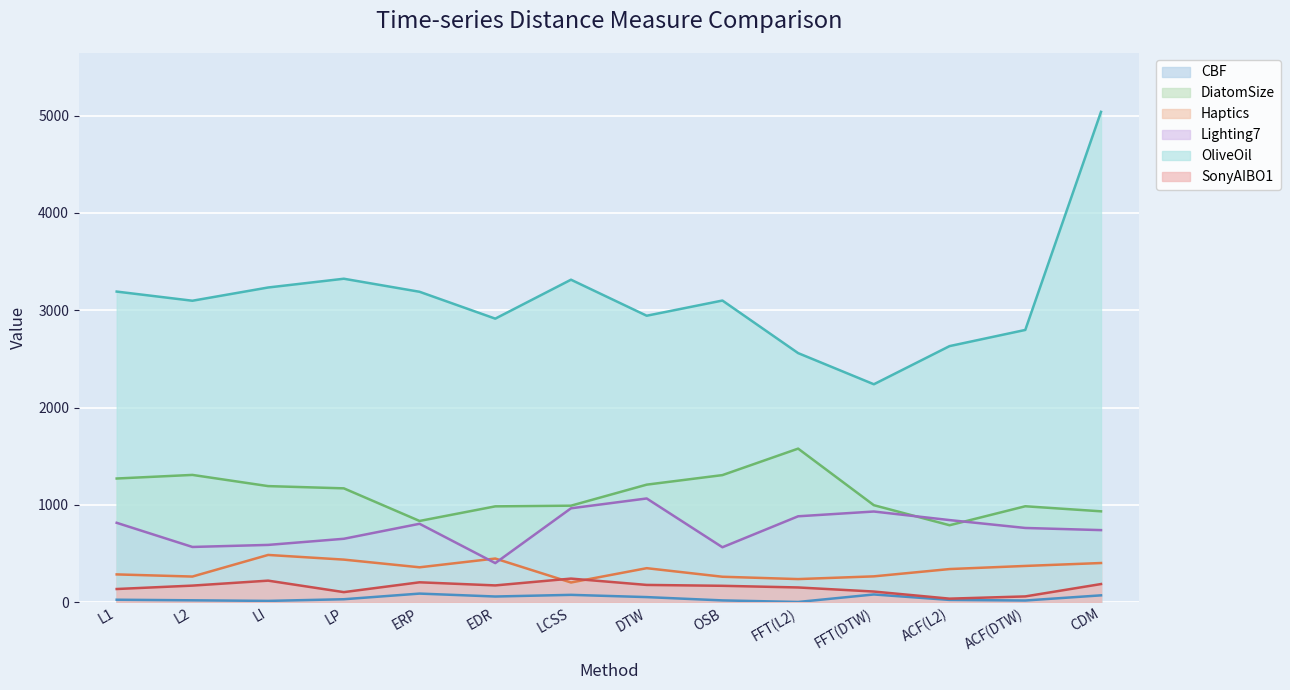

What is the total value across all series at L2?

5434